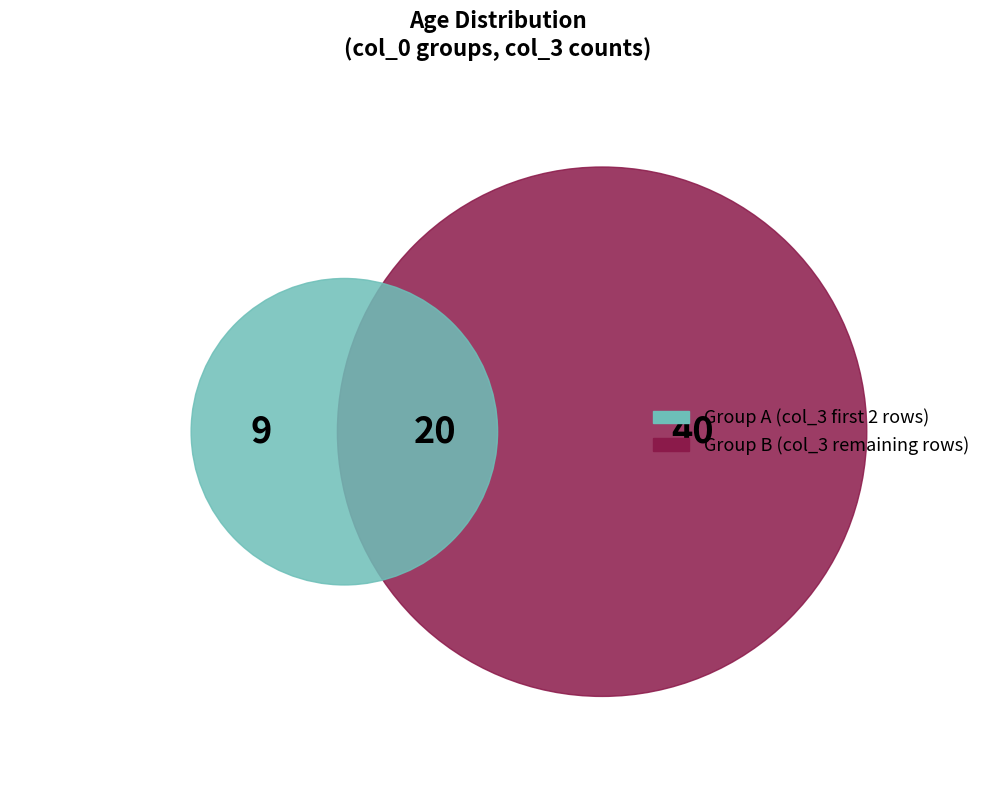

Is 29 the majority of the pie?

No